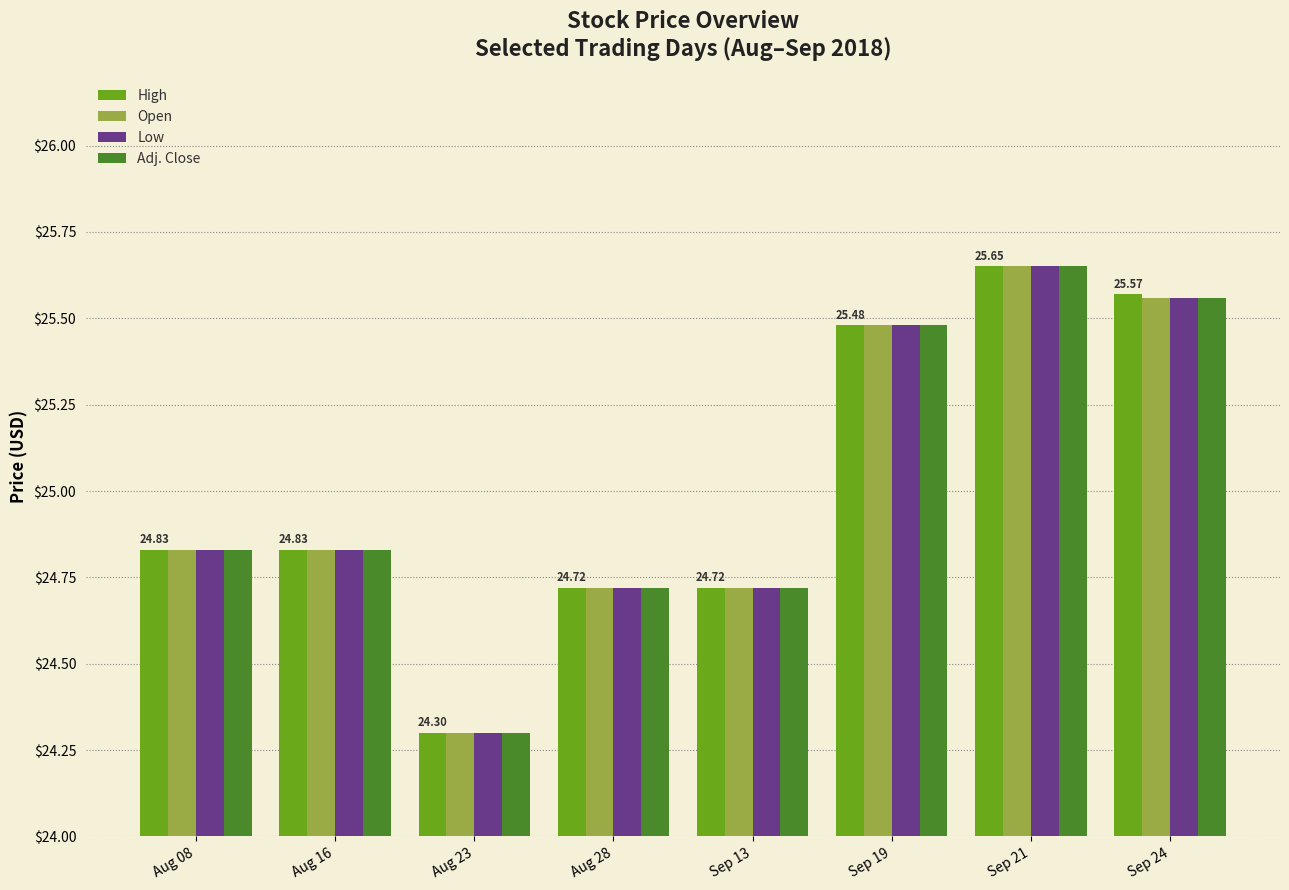

Are the bars grouped side by side (vs. stacked)?

Yes